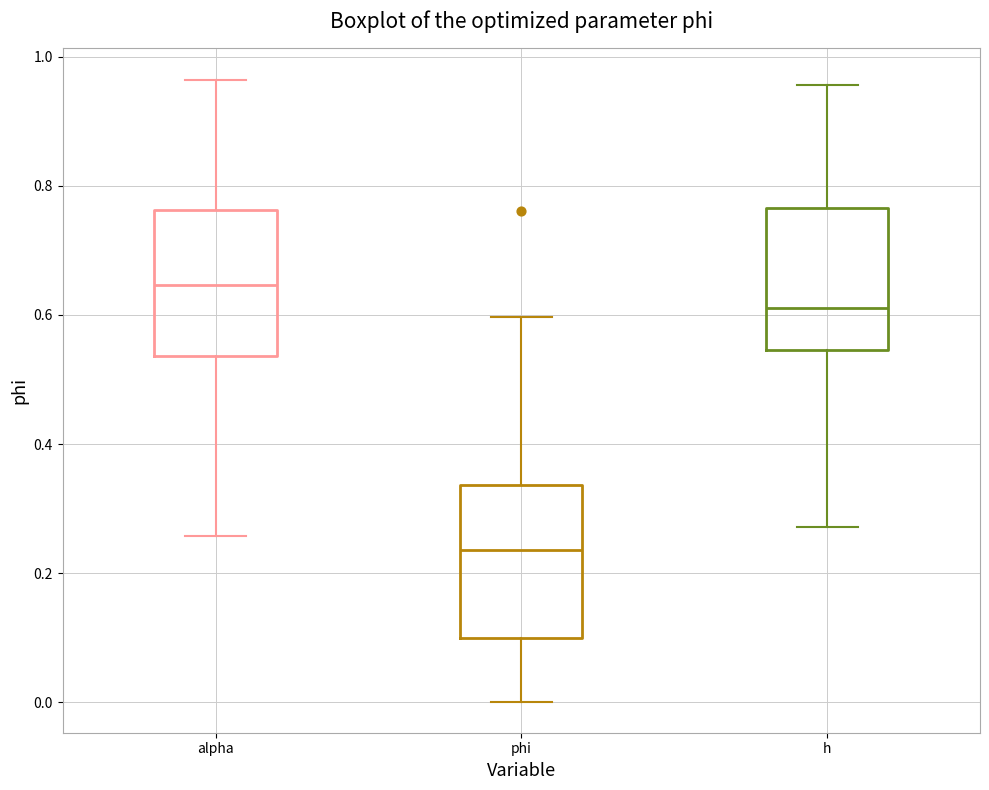

Where is the lower edge of the box for phi on the y-axis? The values are not printed on the chart, so give them approximately, as read against the axis.

0.10